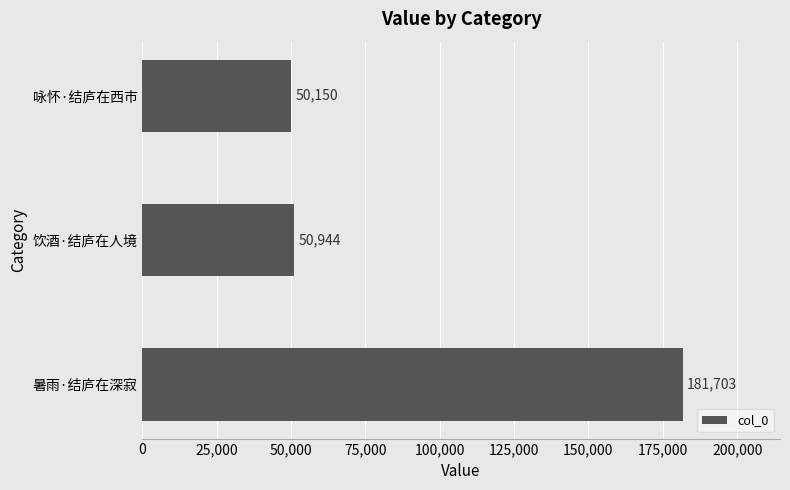

Rank the categories by value from lowest to highest.

咏怀·结庐在西市, 饮酒·结庐在人境, 暑雨·结庐在深寂